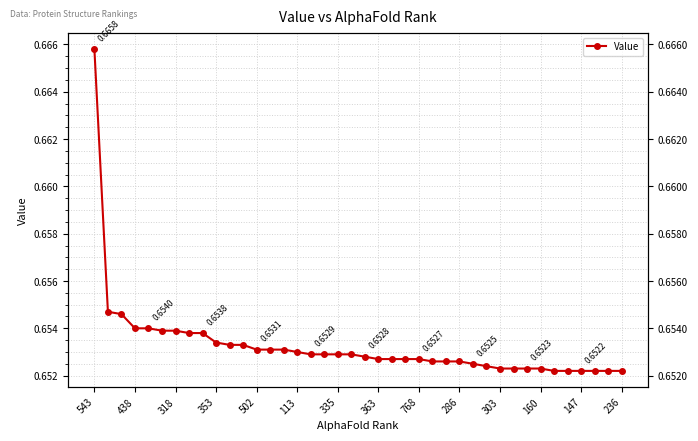

The chart shows a value of 0.7 at 543. True or false?

True